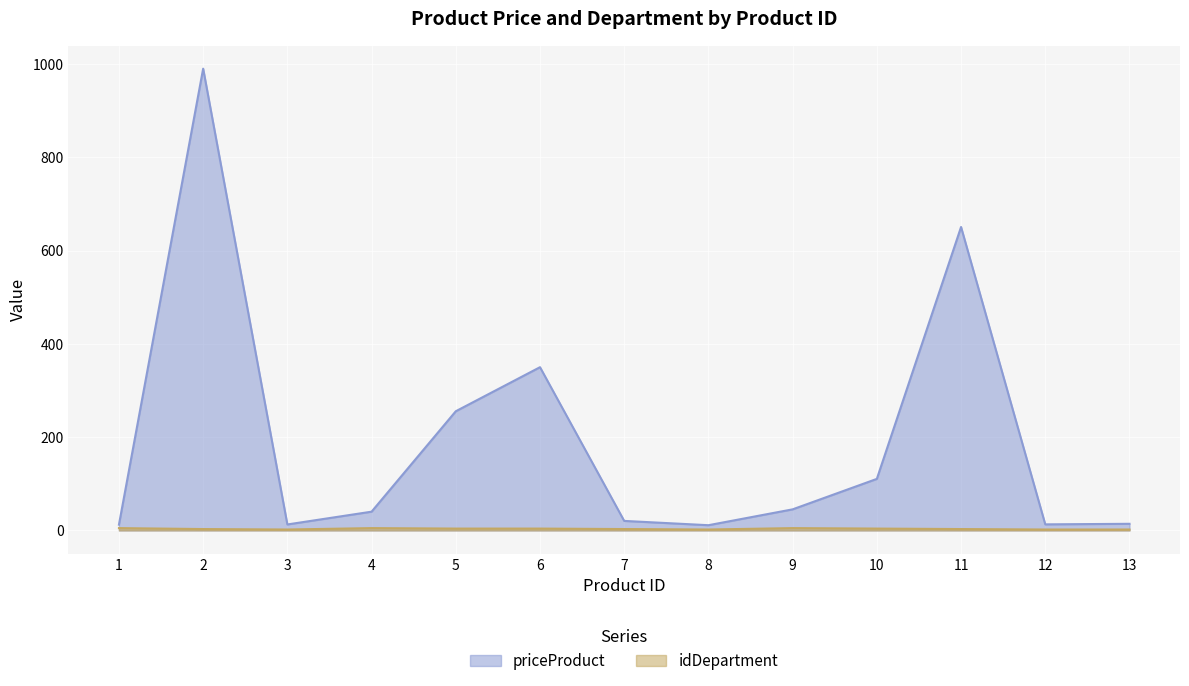

Where is the first local minimum for idDepartment?

3